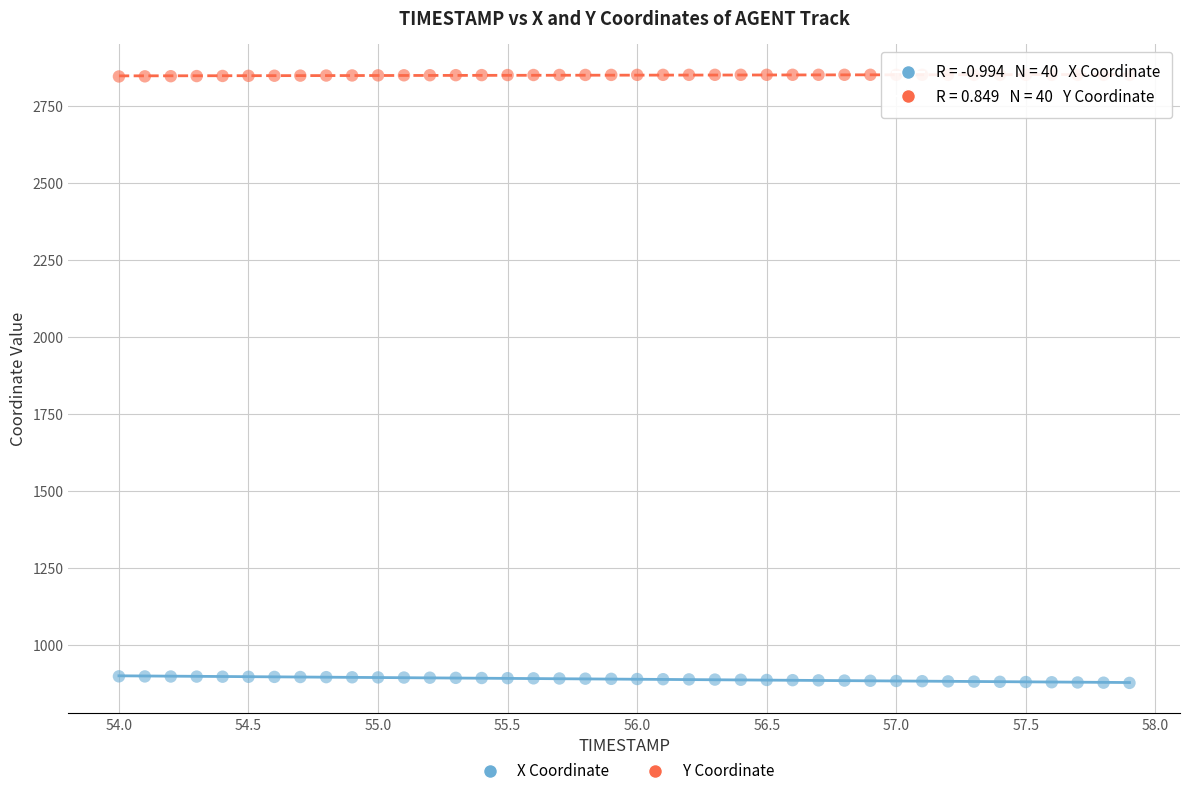

What are all the series names shown in the legend?

X Coordinate, Y Coordinate